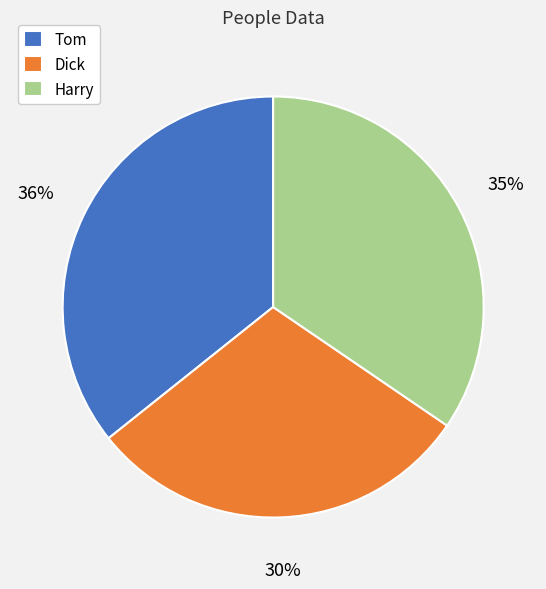

Which category has the smallest portion of the pie?

Dick